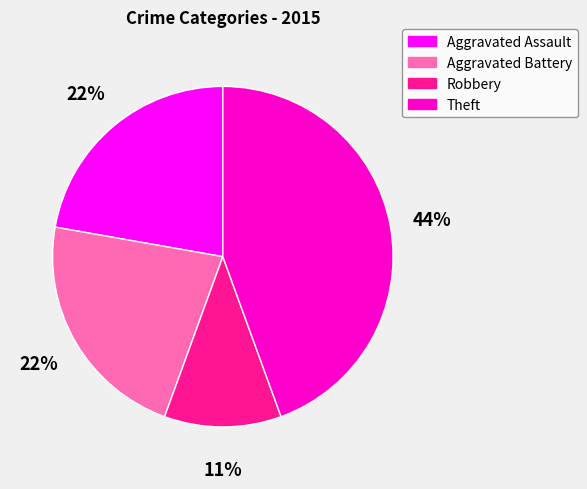

Is the sum of Aggravated Battery and Robbery greater than half?

No